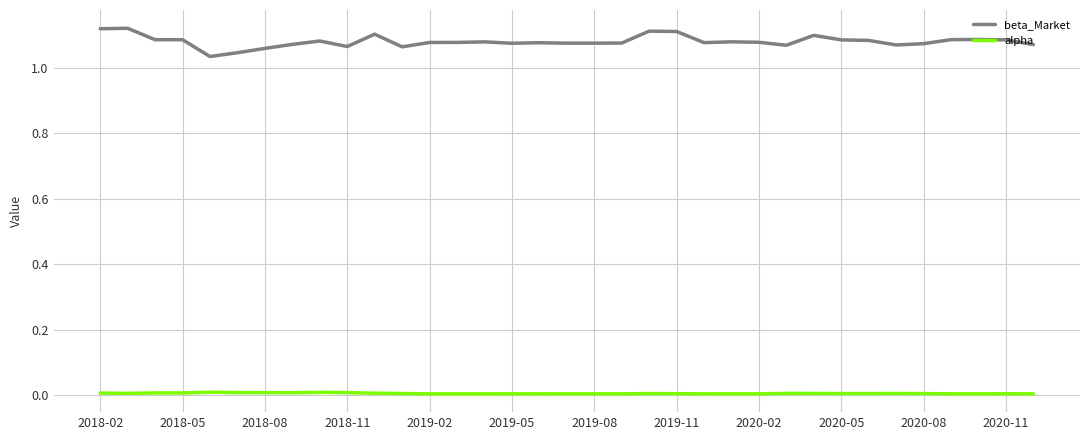

True or false: beta_Market and alpha cross at least once.

False